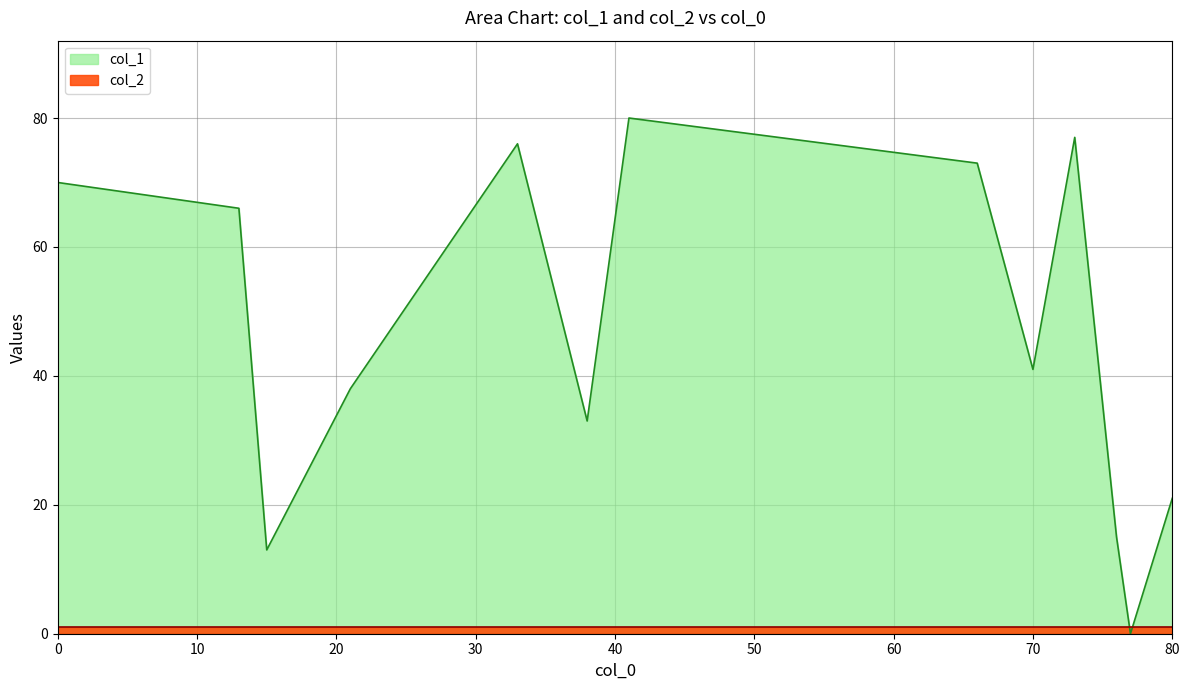

At which category is the sum across all series the highest?

41